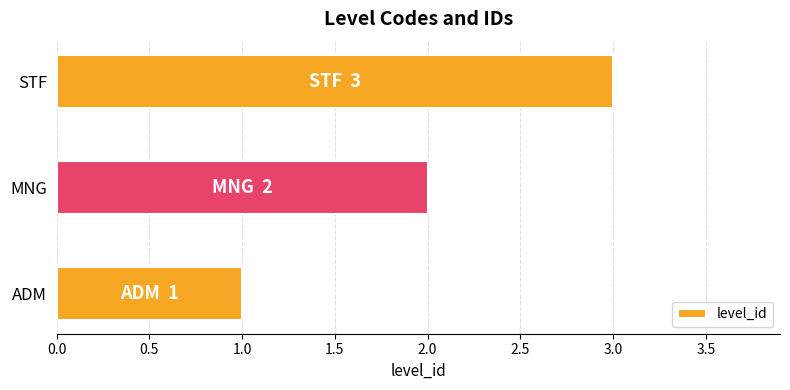

Is it true that the value at MNG is 1?

False